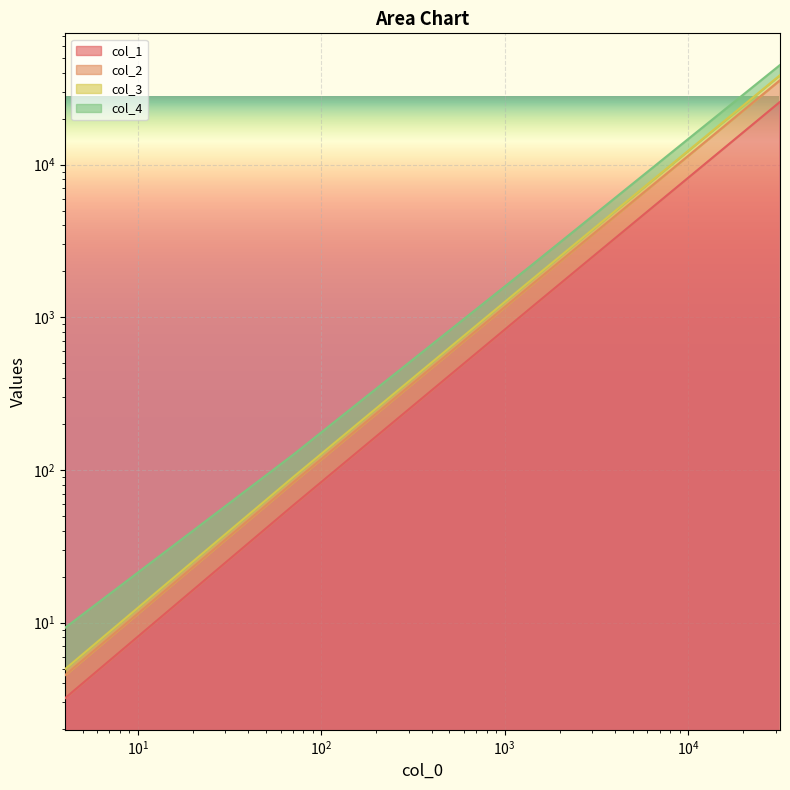

What is the label of the 1st point from the right?

31659.485852188587